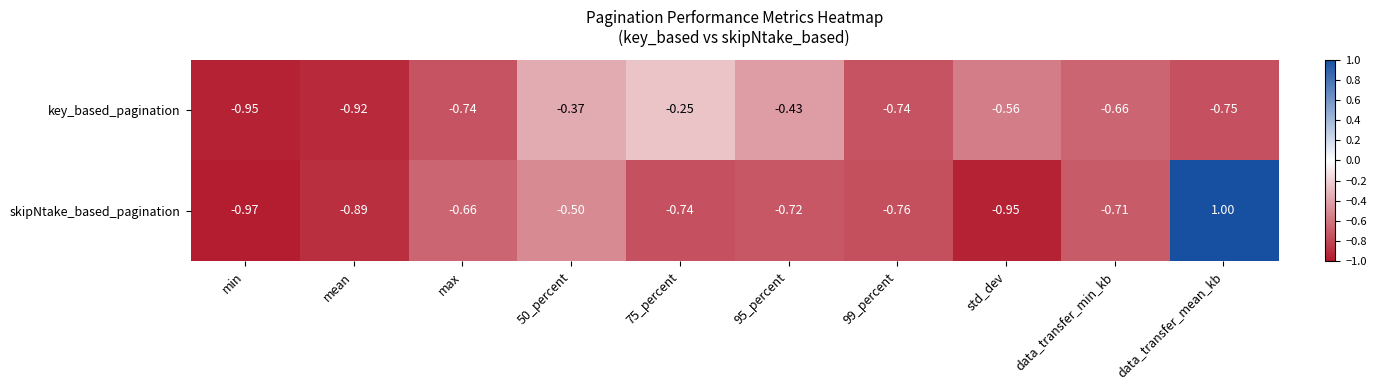

List the series in order of their overall mean, highest first.

skipNtake_based_pagination, key_based_pagination